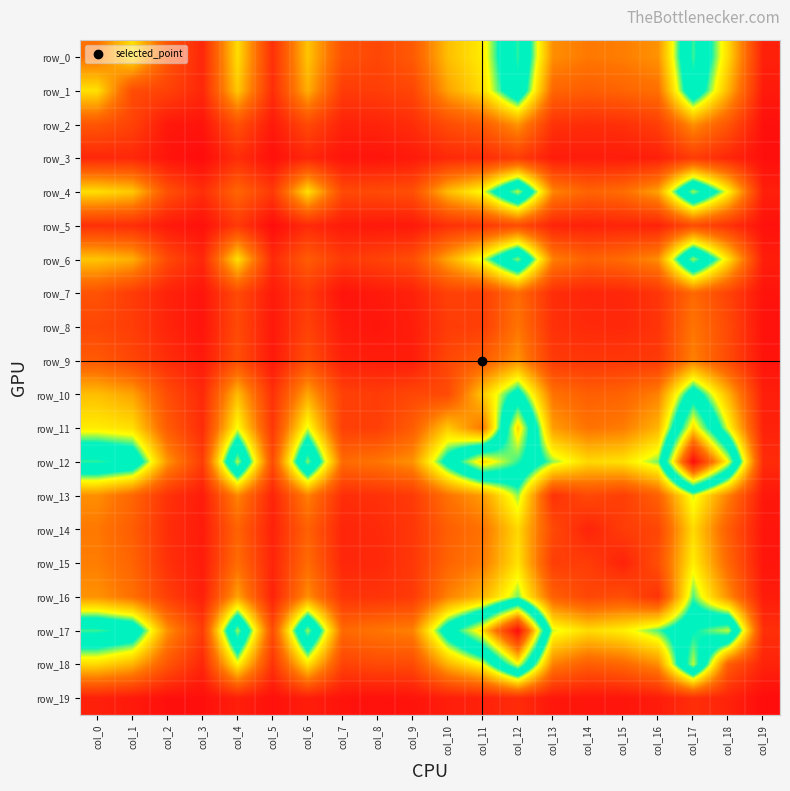

Is the value of row_5 at col_5 greater than the value of row_12 at col_11?

No